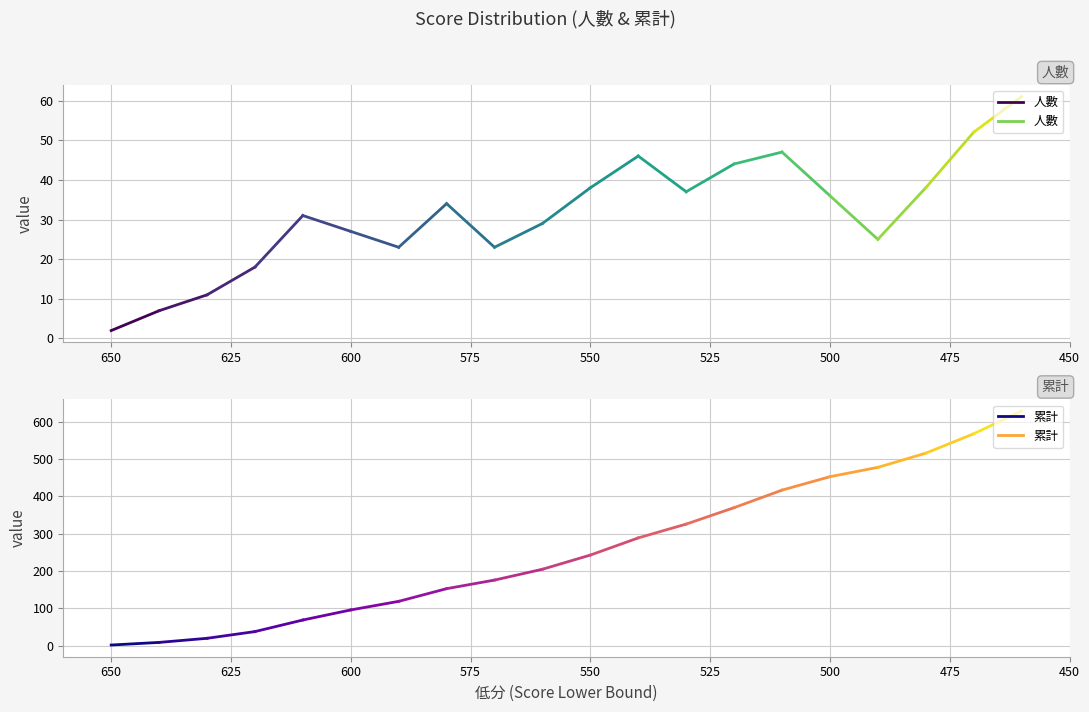

Is it true that 人數 equals 4 at 650?

False